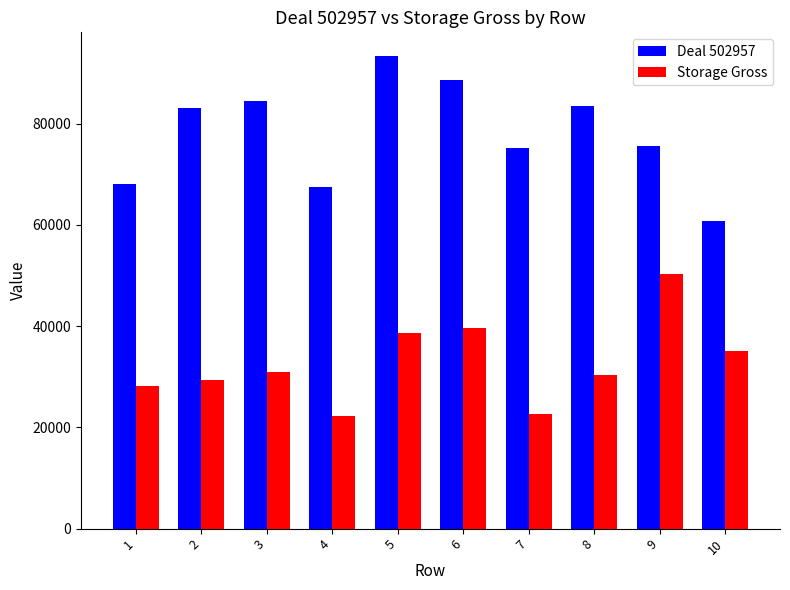

How many categories are shown in the chart?

10